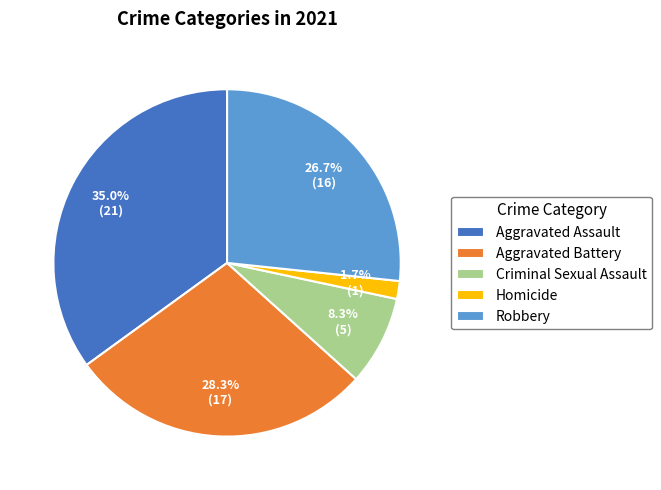

Is Robbery the majority of the pie?

No